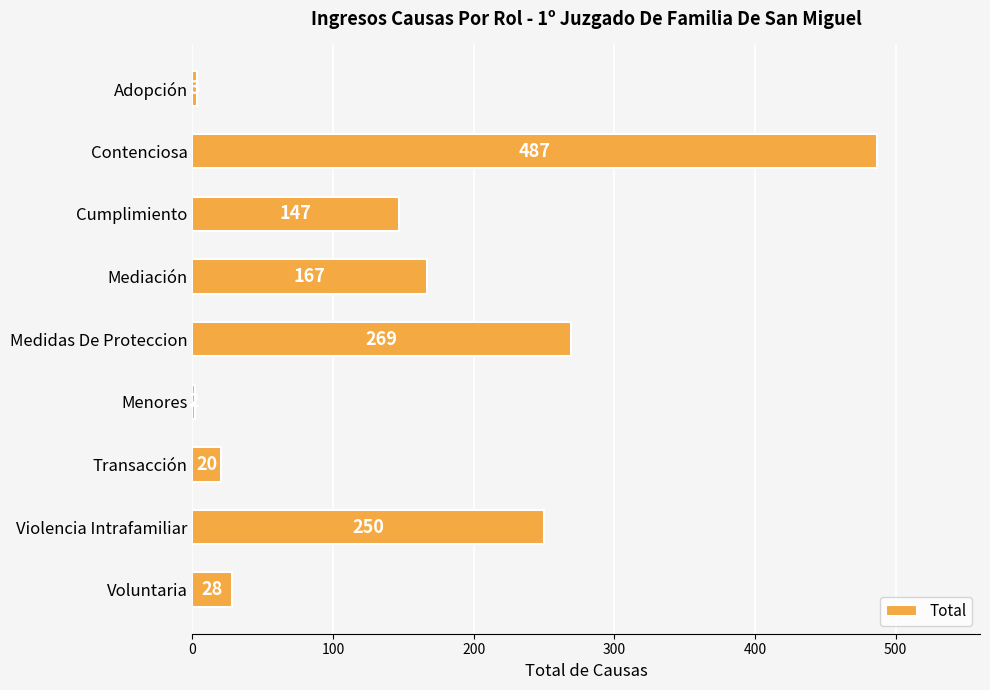

Reading bottom to top, what are all the values shown in this chart?

Voluntaria=28	Violencia Intrafamiliar=250	Transacción=20	Menores=2	Medidas De Proteccion=269	Mediación=167	Cumplimiento=147	Contenciosa=487	Adopción=3